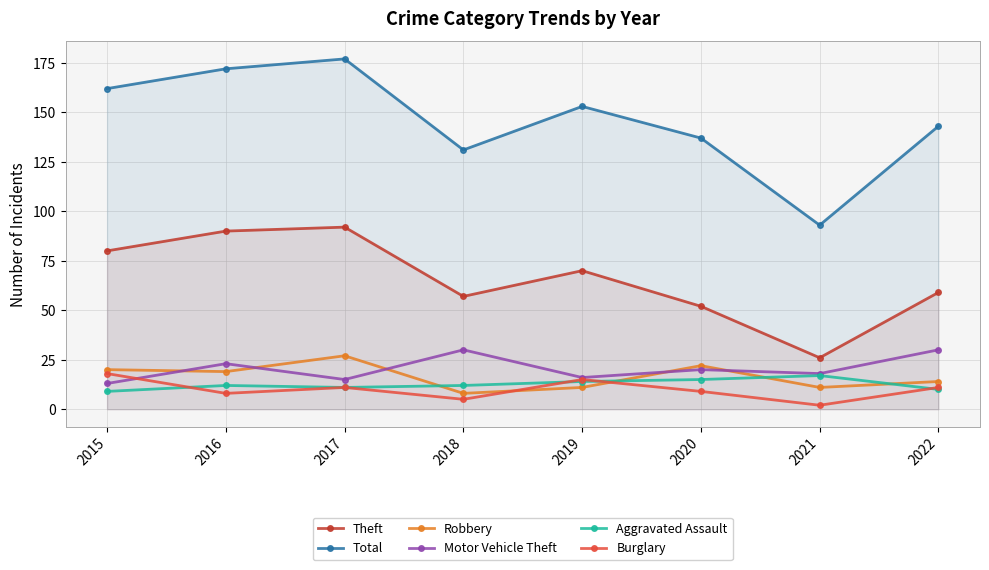

True or false: Burglary has more than 2 points higher than both neighbors.

False